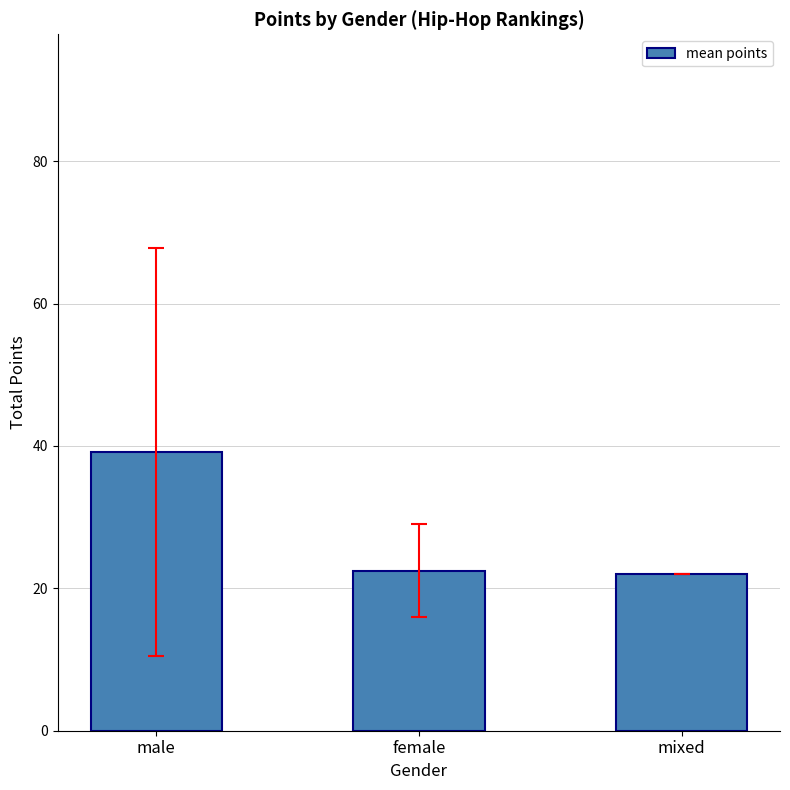

Approximately how many times larger is the value at male compared to female?

1.7